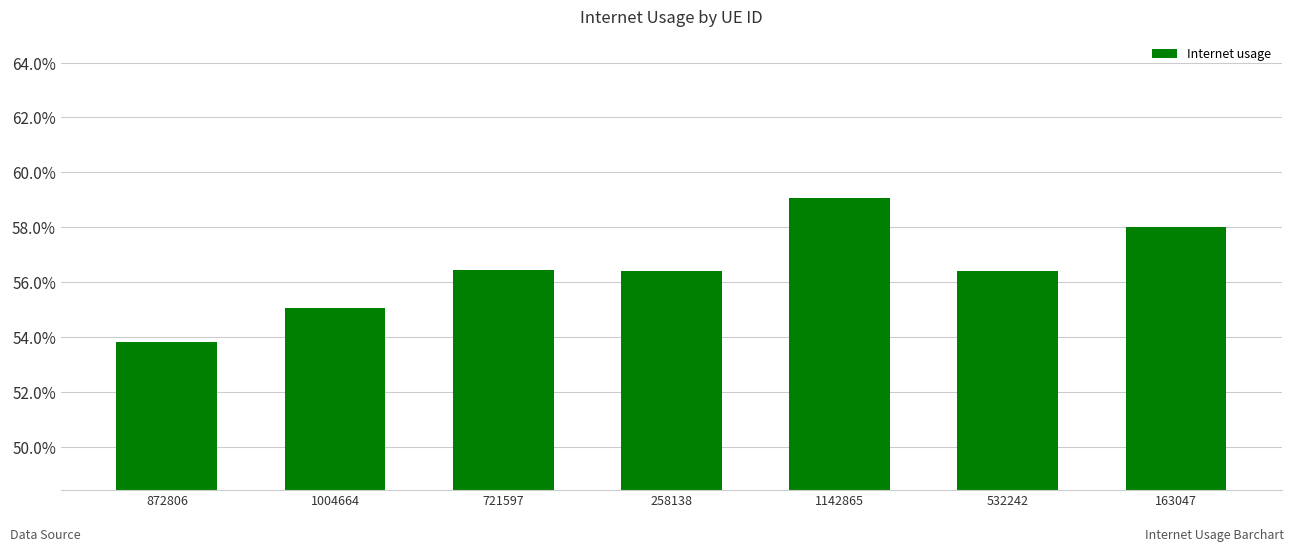

What is the average value?

0.6